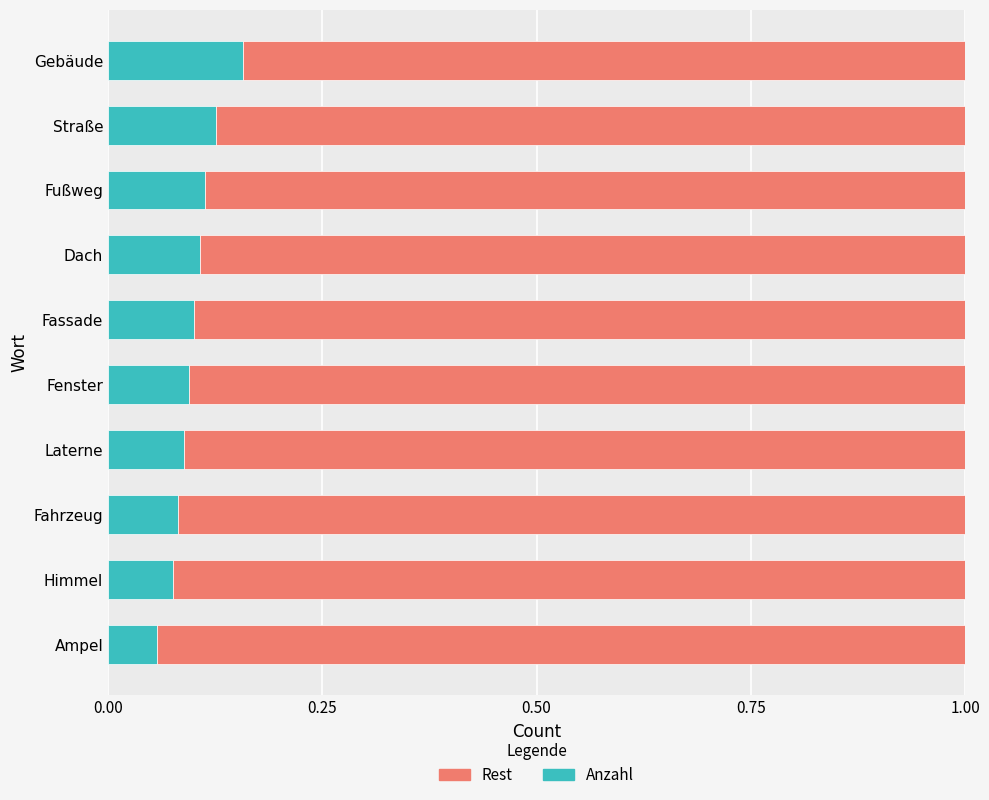

Count the Anzahl values in the range 0 to 1.

10